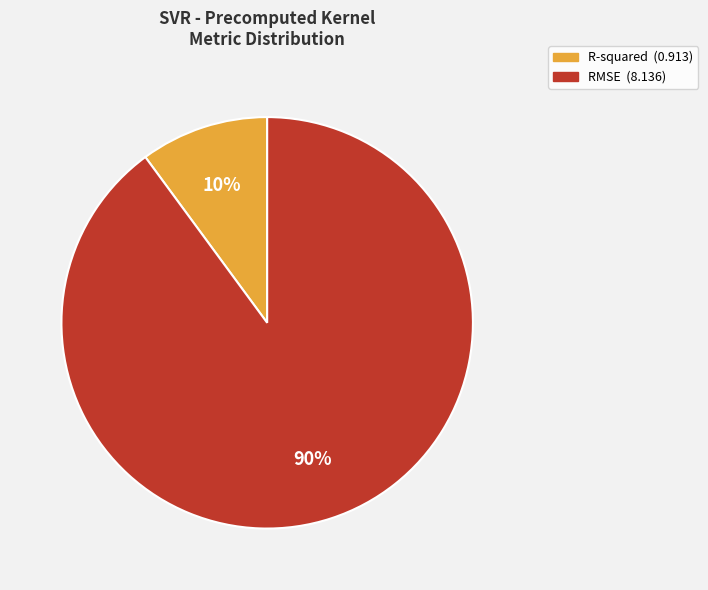

Combined, do R-squared and RMSE account for over 50%?

Yes